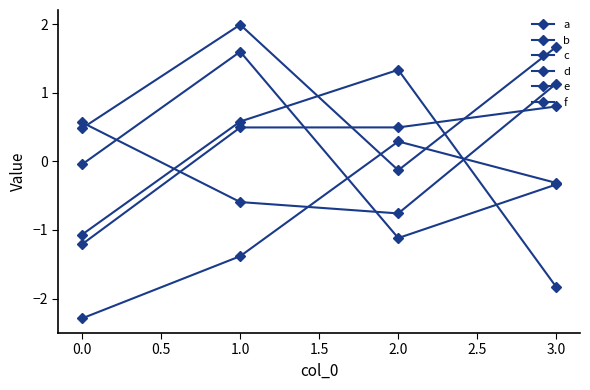

How many values in d are above zero?

3